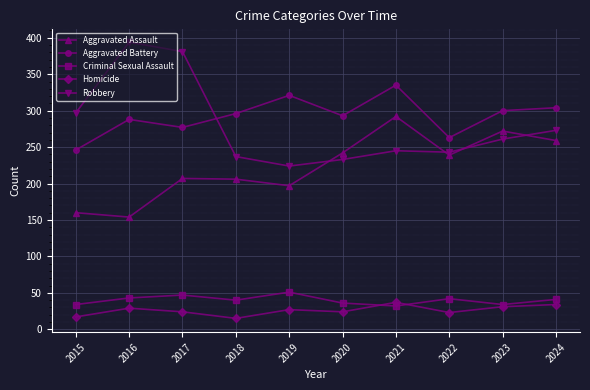

What is the value of the Aggravated Assault point at the 1st from the left?

160